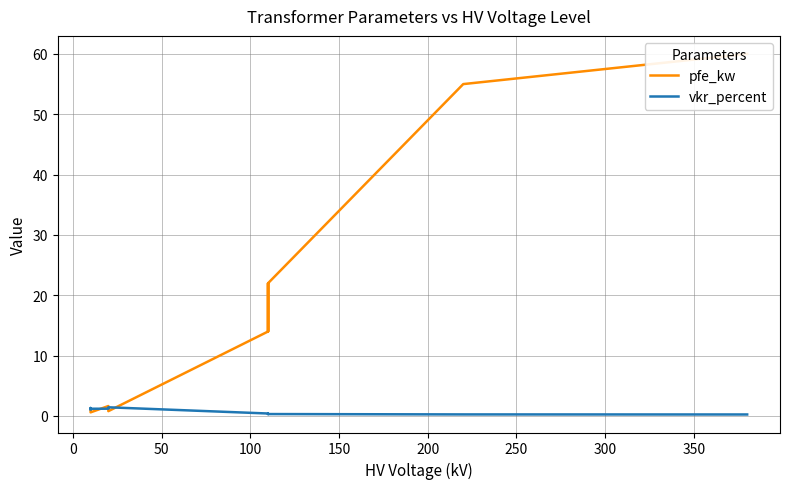

Rank the series by their maximum value, from highest to lowest.

pfe_kw, vkr_percent